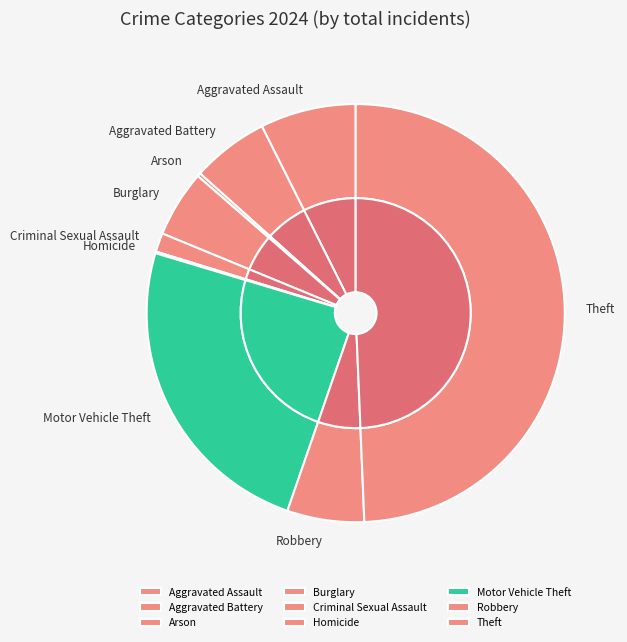

What percentage do Theft and Criminal Sexual Assault together represent?

50.8%